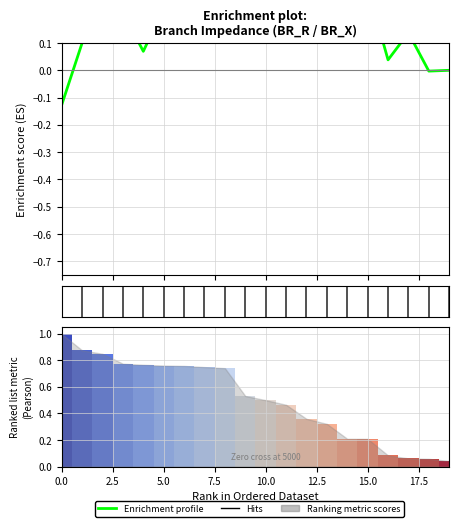

What is the sum of the values at 17 and 5.0?

0.5